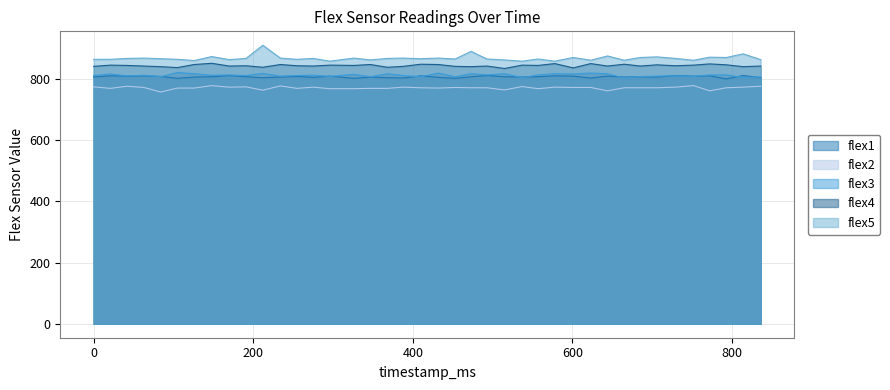

How many data points in flex5 are above 868?

15